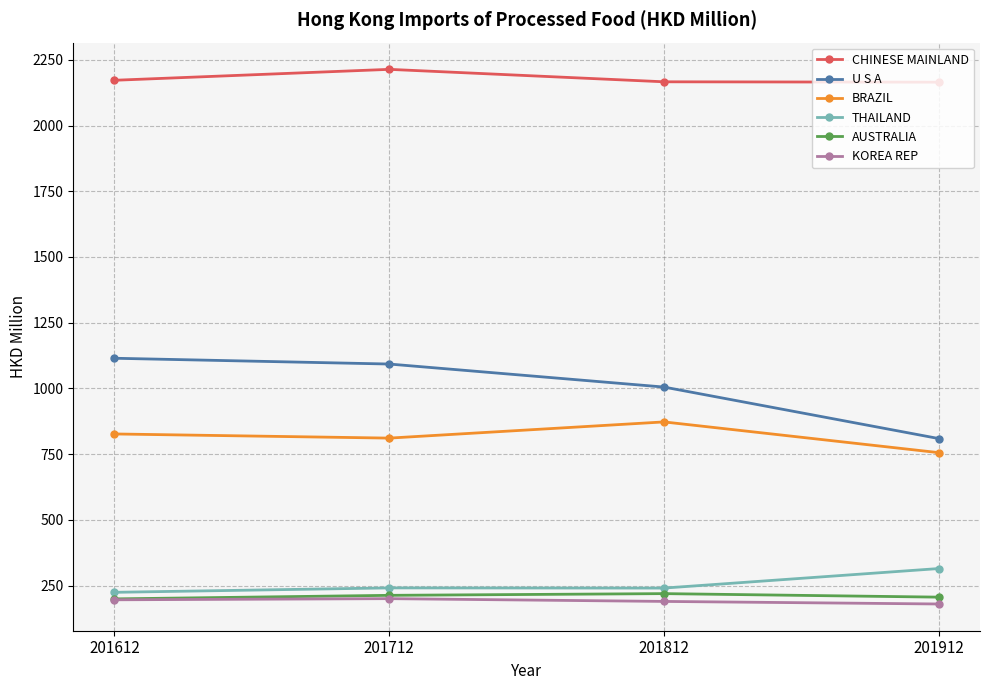

True or false: U S A has more than 1 interior local peaks.

False